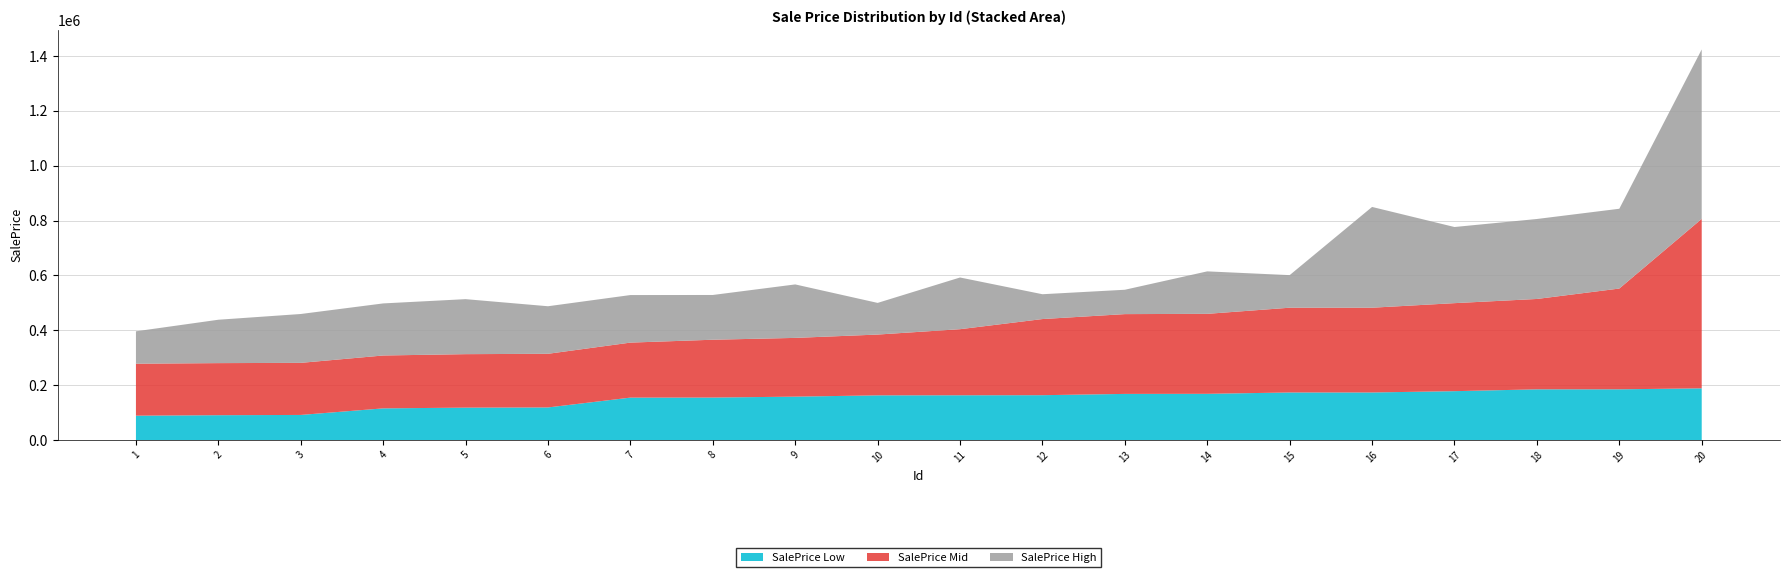

Reading left to right, transcribe all the data shown in this chart.

SalePrice Low: 88813.5	90525.9	91485.3	115437.0	118113.8	118804.9	154647.5	154871.8	158191.6	162887.9	163182.5	163500.3	168168.9	168496.4	173391.5	173391.5	178143.6	184814.7	184889.2	188509.3
SalePrice Mid: 189482.9	189879.9	189879.9	192791.9	194981.1	195606.4	200571.3	210820.3	214199.6	221655.0	240947.9	277590.9	290939.3	291588.9	309041.6	309041.6	320957.2	329522.3	367435.5	617809.0
SalePrice High: 118113.8	158191.6	178143.6	189879.9	200571.3	173391.5	173391.5	163182.5	194981.1	115437.0	188509.3	90525.9	88813.5	154871.8	118804.9	367435.5	277590.9	291588.9	290939.3	617809.0